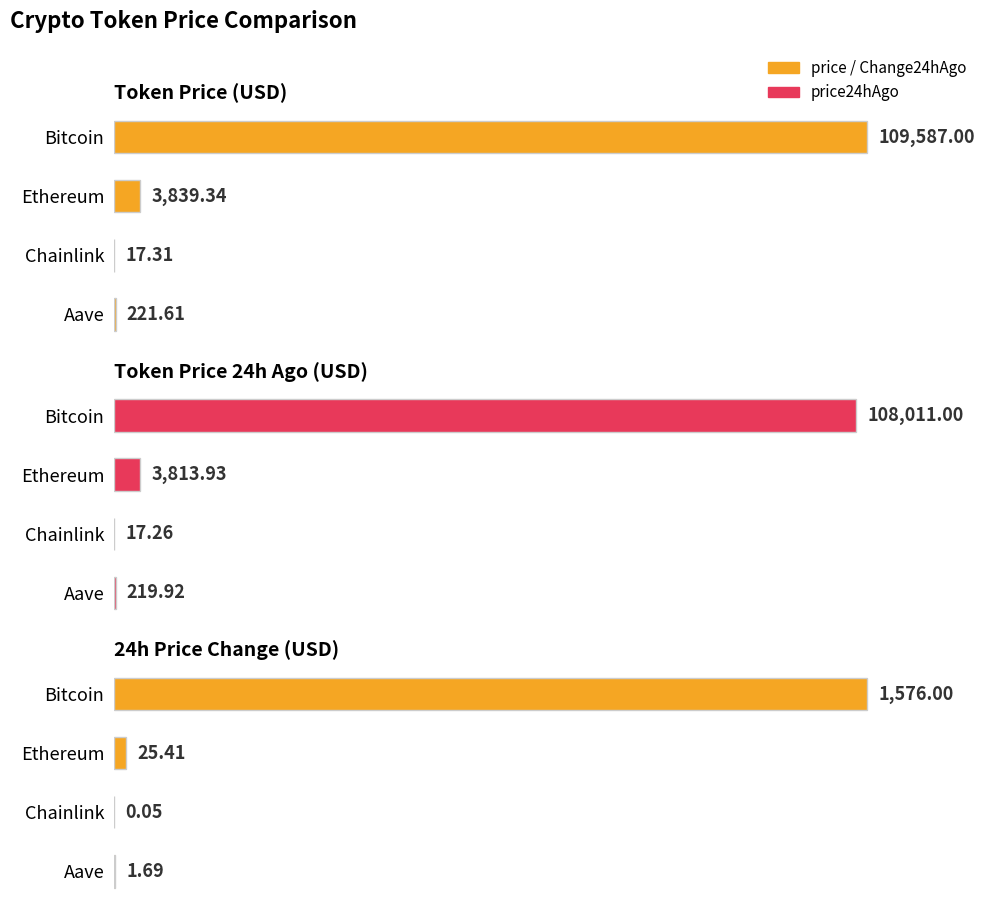

List the series in order of their overall mean, lowest first.

Change24hAgo, price24hAgo, price